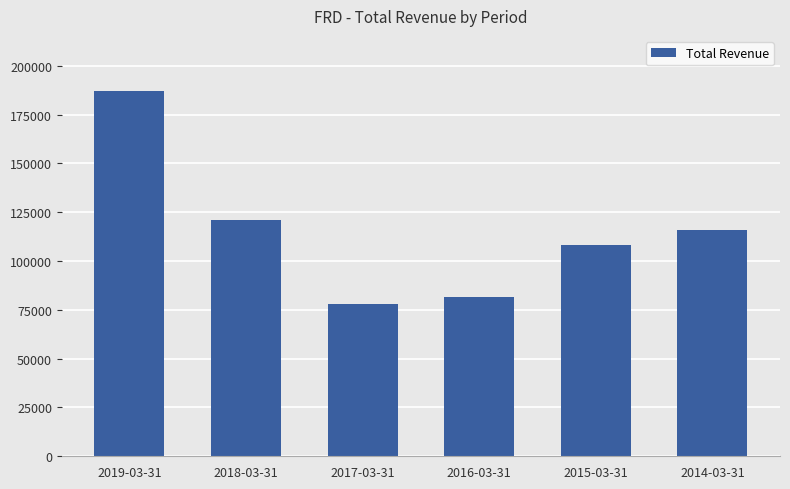

List the labels in order of value, largest first.

2019-03-31, 2018-03-31, 2014-03-31, 2015-03-31, 2016-03-31, 2017-03-31